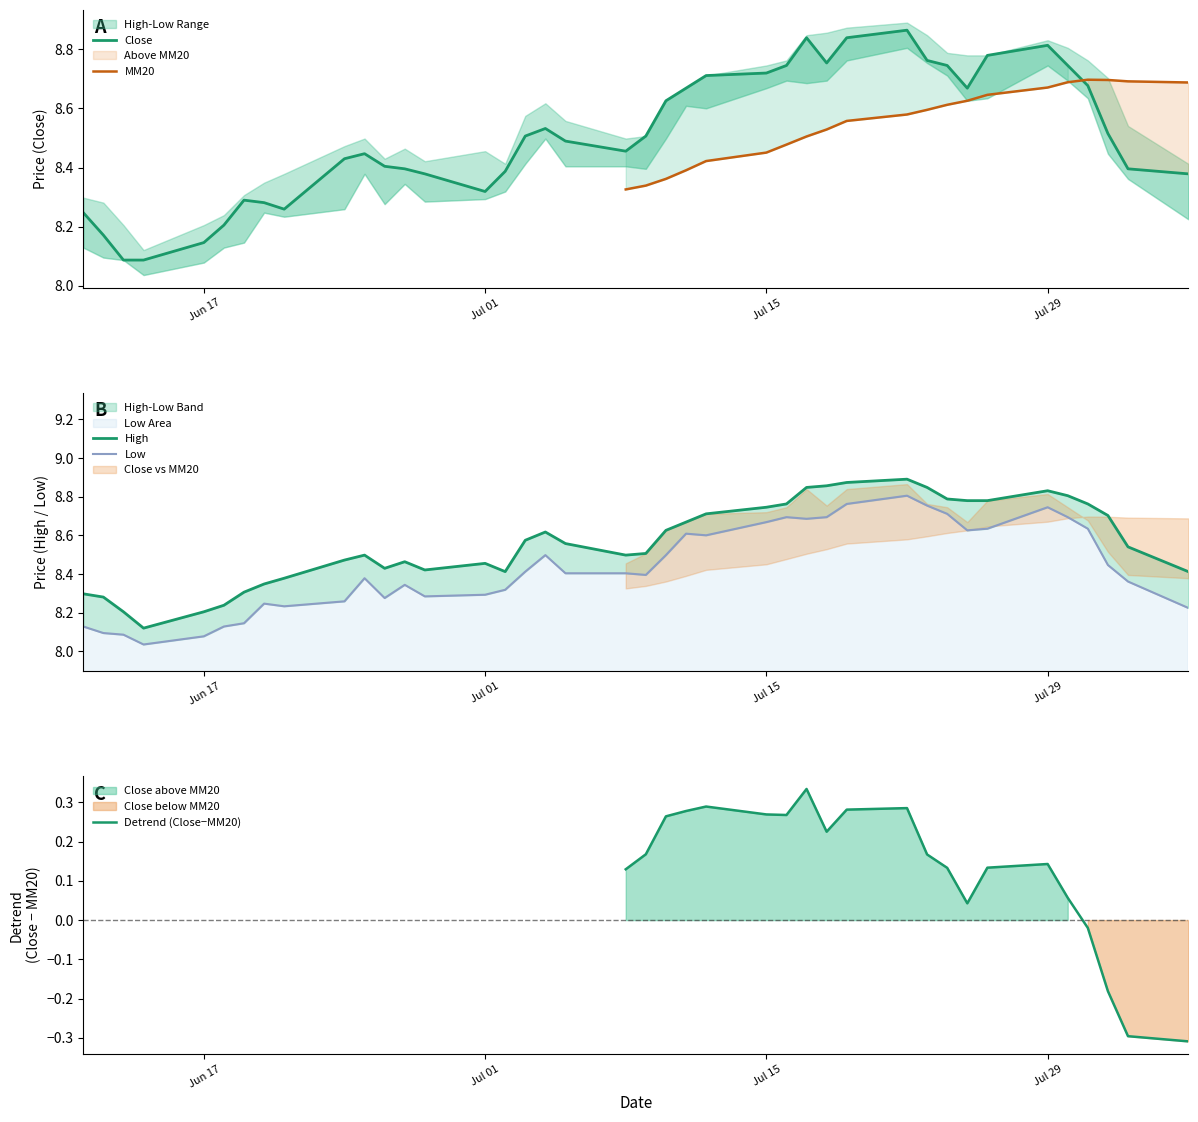

What is the average value of the High series?

8.6